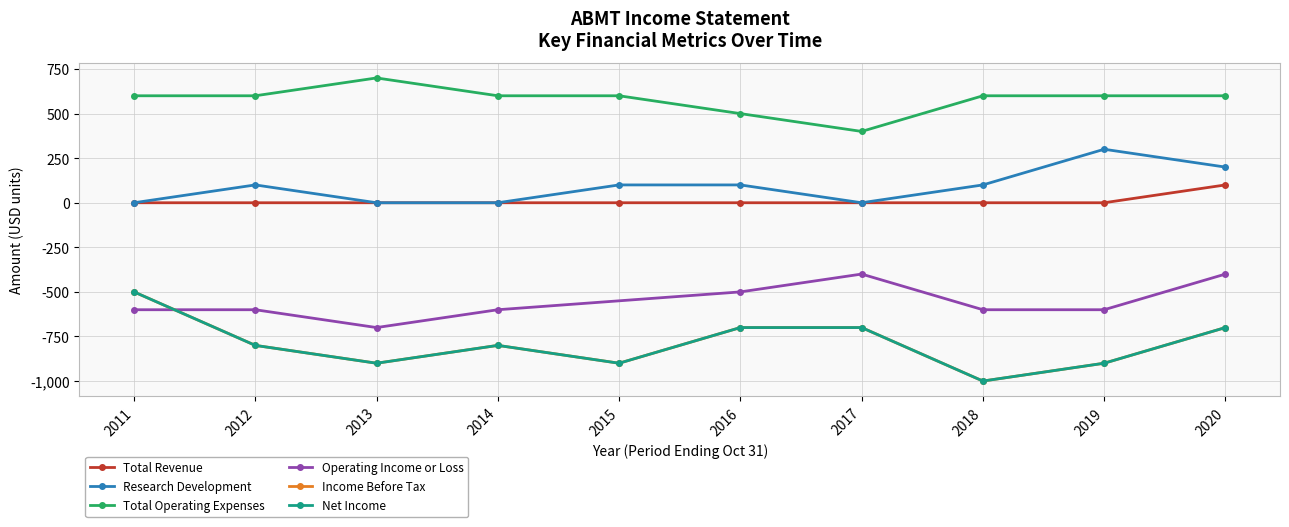

True or false: Total Operating Expenses and Total Revenue intersect in this chart.

False